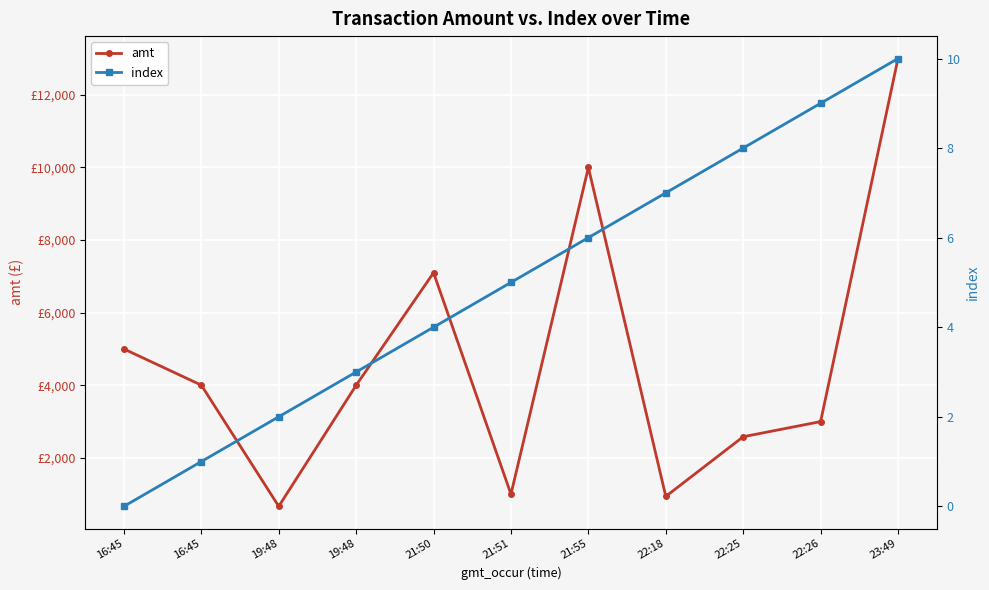

What is the value of the amt point at the 4th from the left?

666